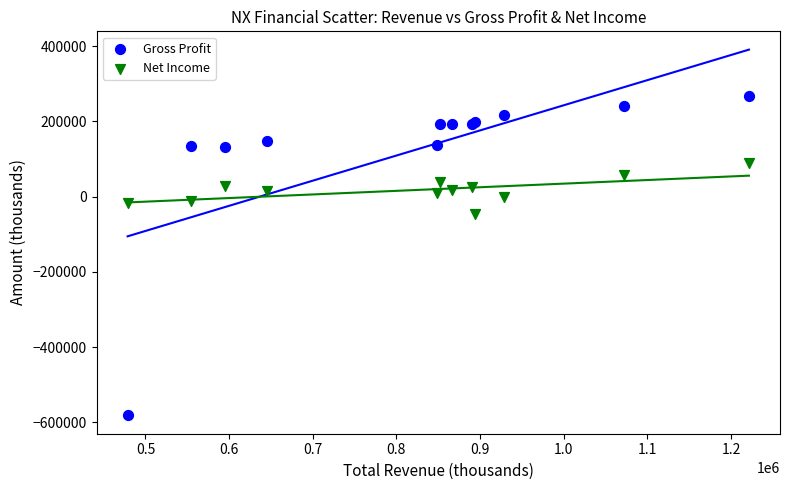

Across all series, what Y value is closest to -156450?

-46700